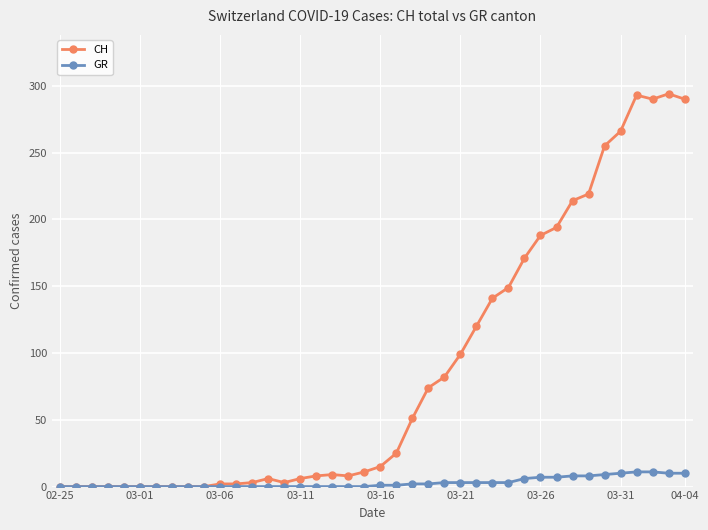

Which series has the largest total across all categories?

CH